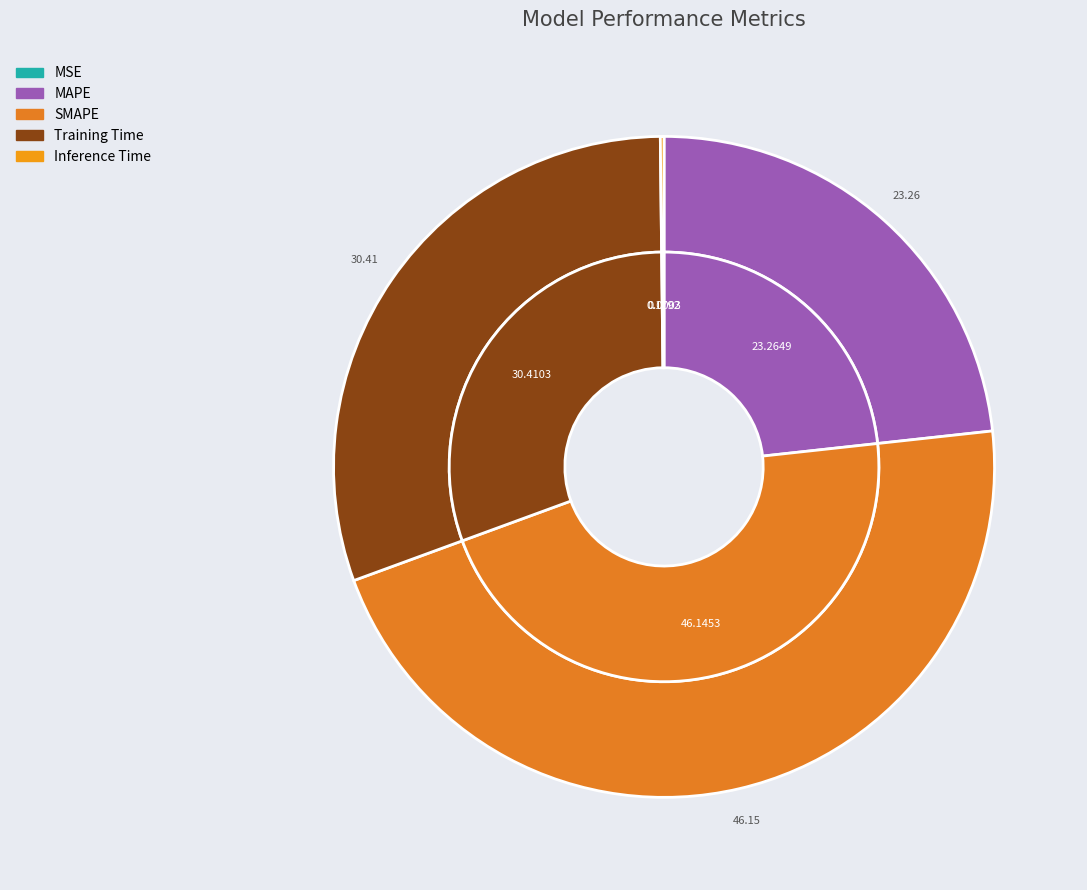

Which category has the smallest portion of the pie?

MSE